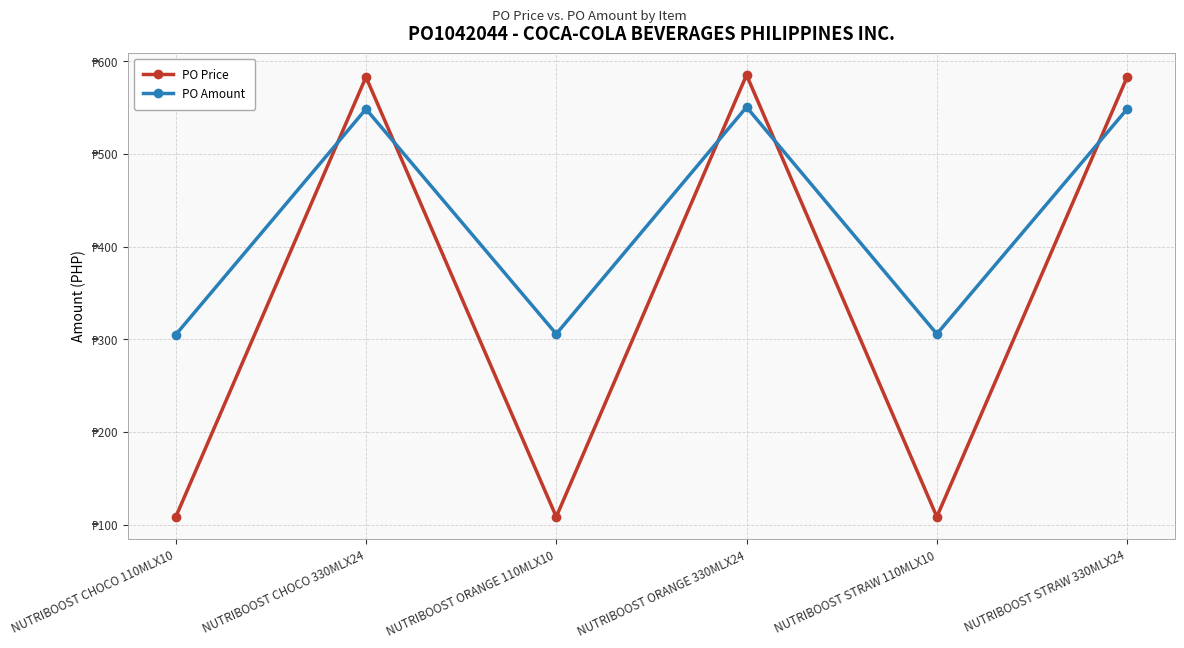

Rank the series by their maximum value, from highest to lowest.

PO Price, PO Amount